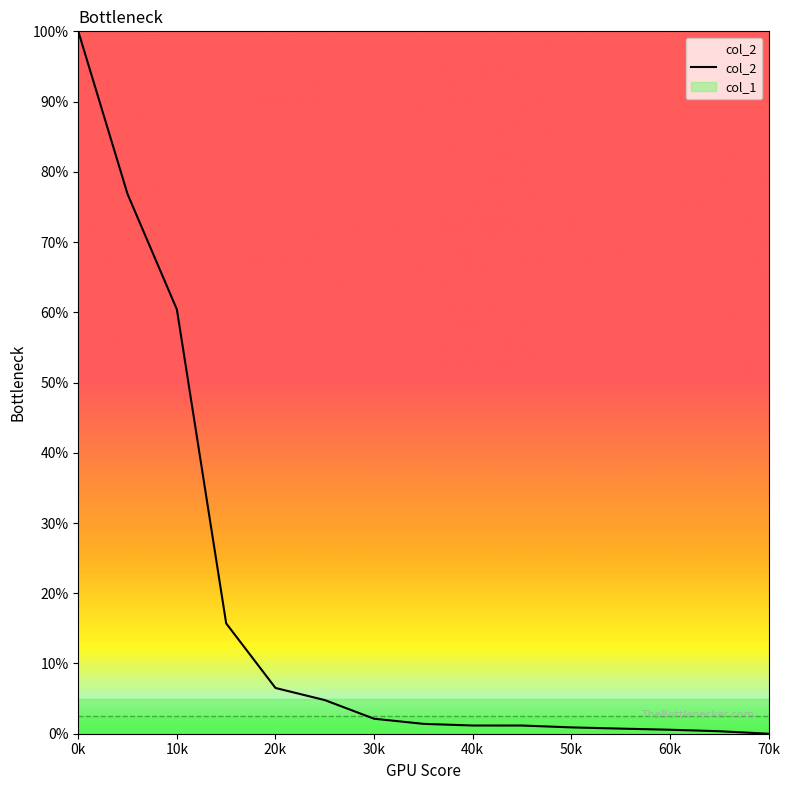

Rank the series by their maximum value, from lowest to highest.

col_1, col_2